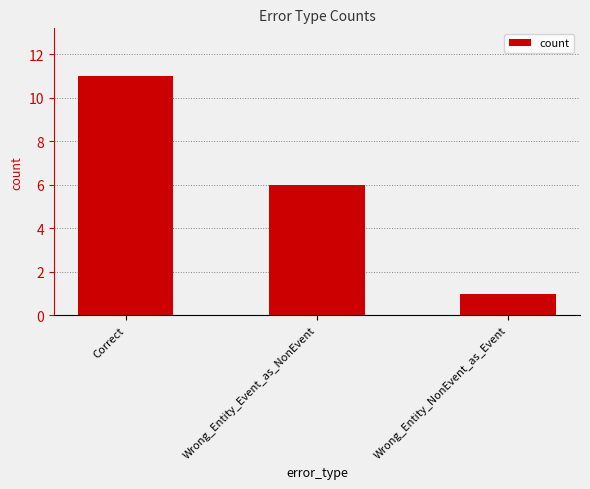

Is it true that the value at Correct is 6?

False